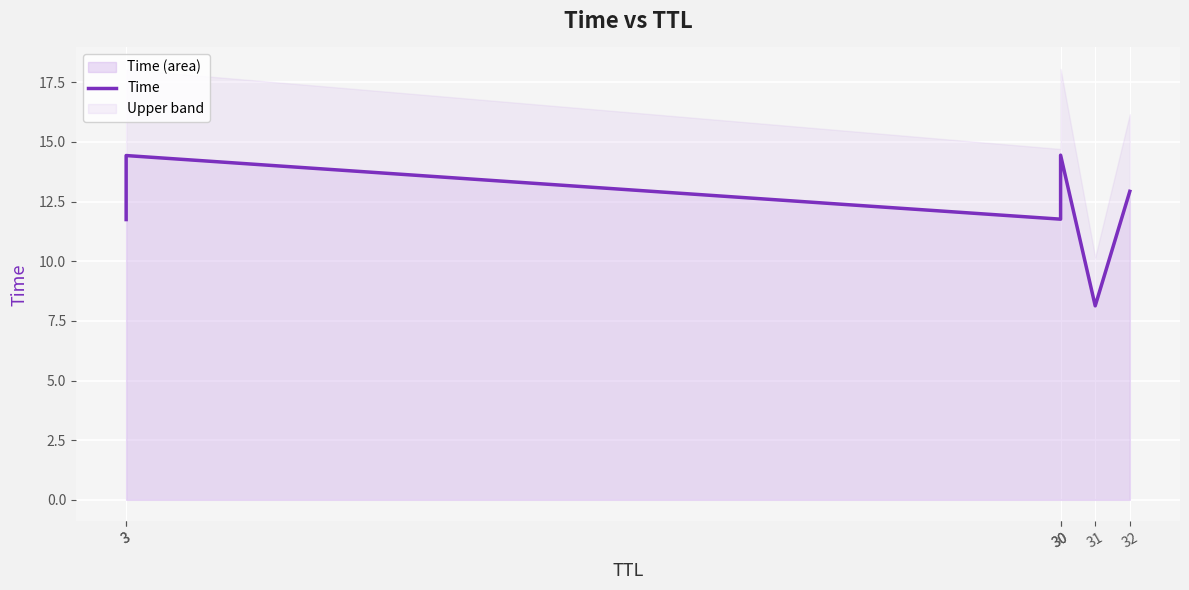

What is the change in value from 3 to 30?

-2.7